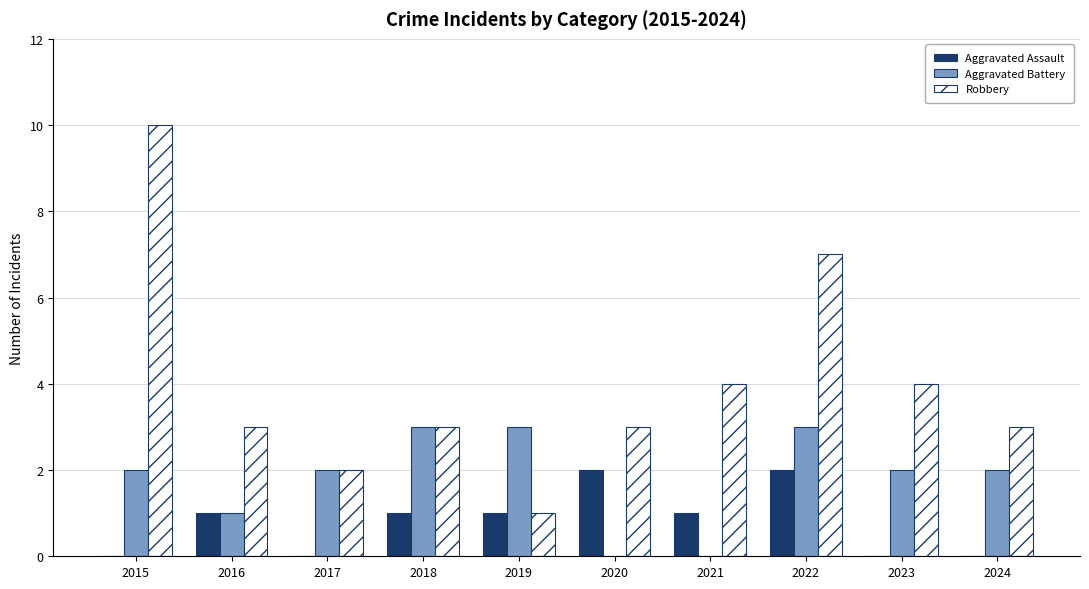

Is the value of Aggravated Assault at 2021 greater than the value of Robbery at 2024?

No